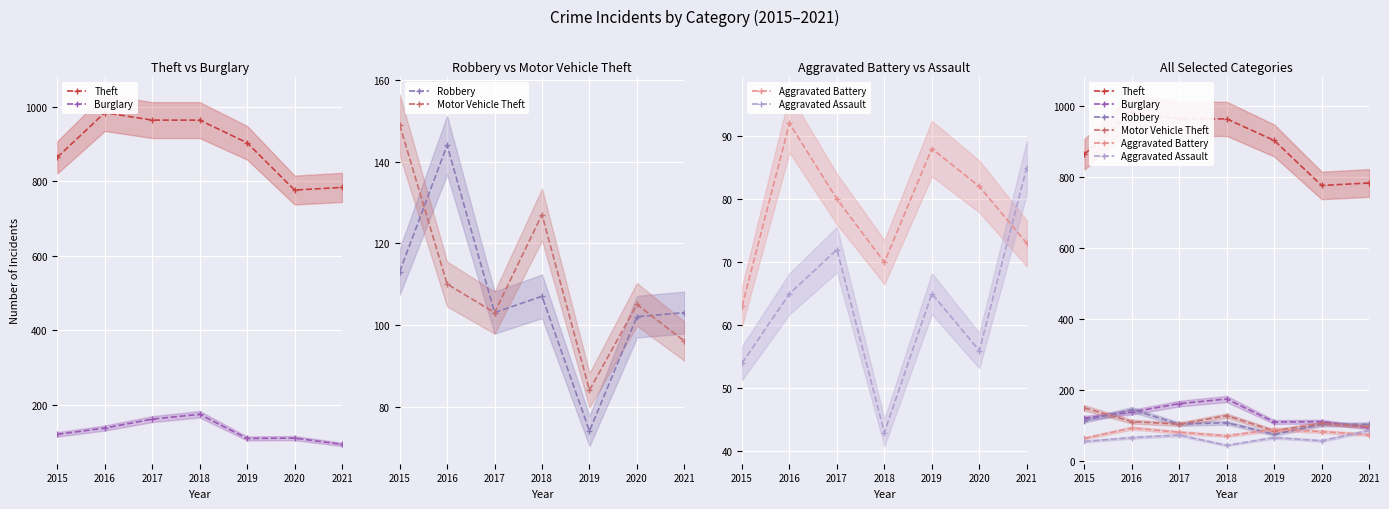

At which category does the chart reach its minimum across all series?

2018